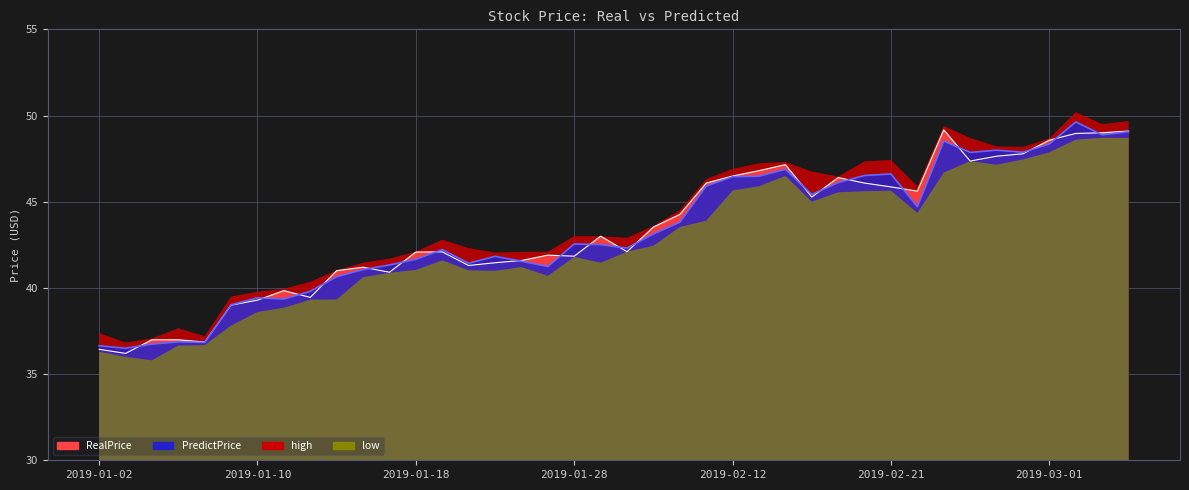

What is the label of the 40th point from the right?

2019-01-02